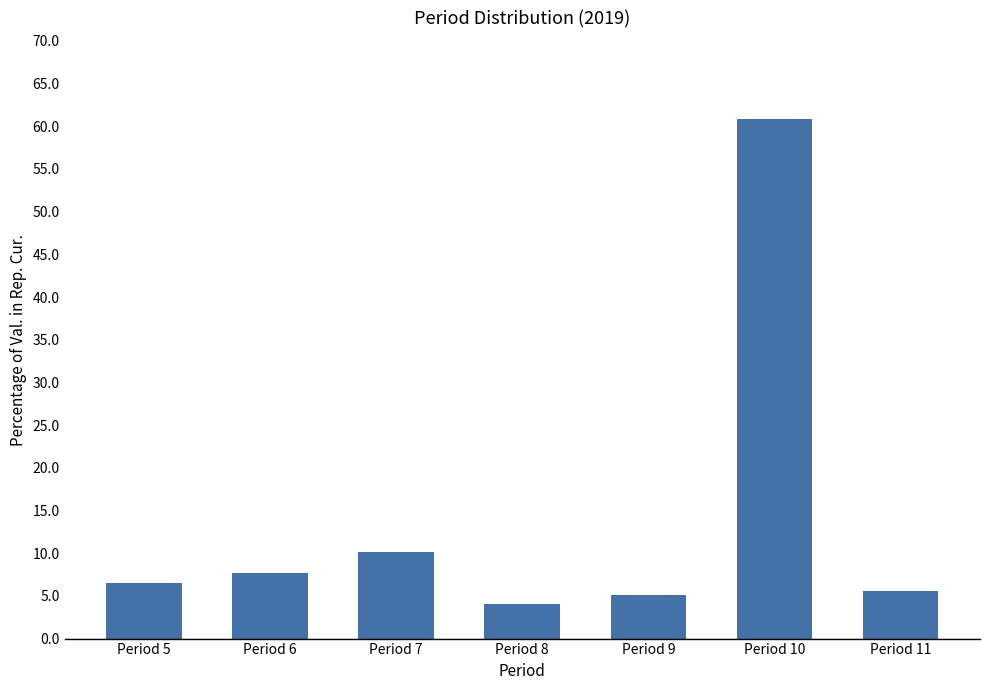

How many data points are less than 6?

3